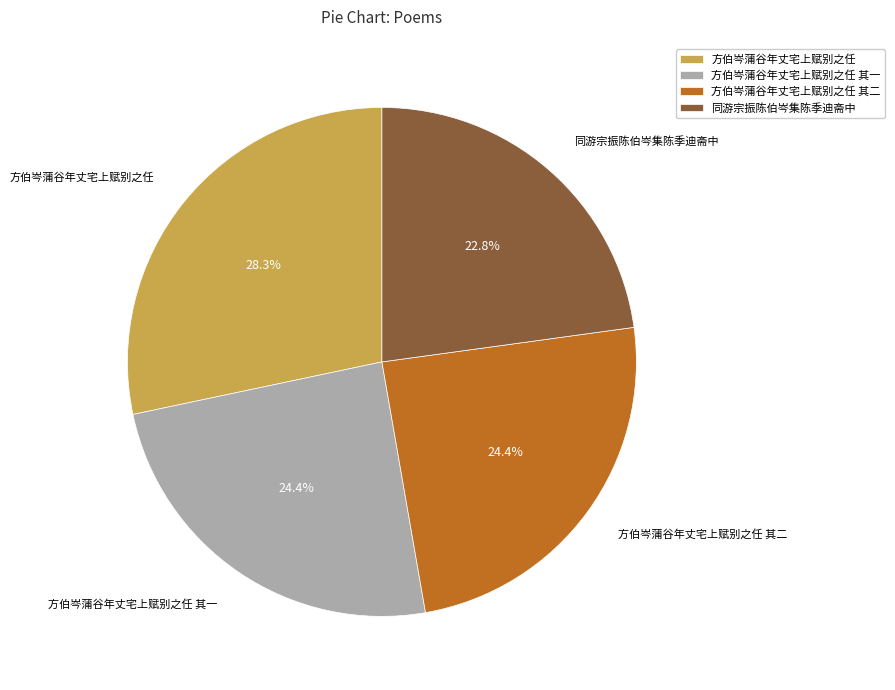

What percentage is the 方伯岑蒲谷年丈宅上赋别之任 slice, to the nearest percent?

28%